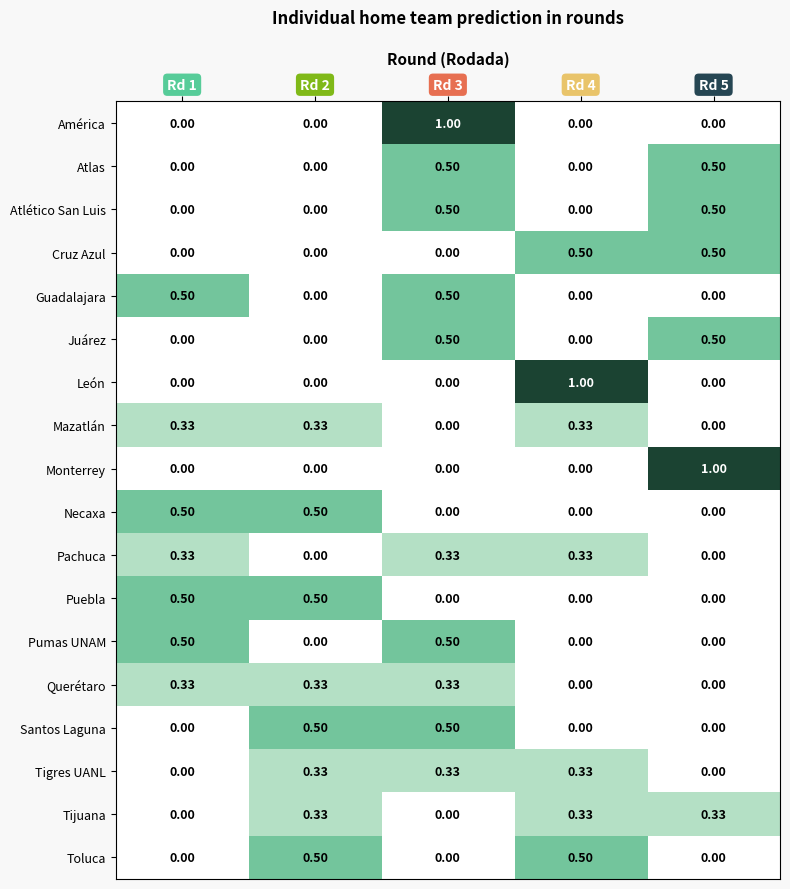

What is the greatest value displayed?

1.0